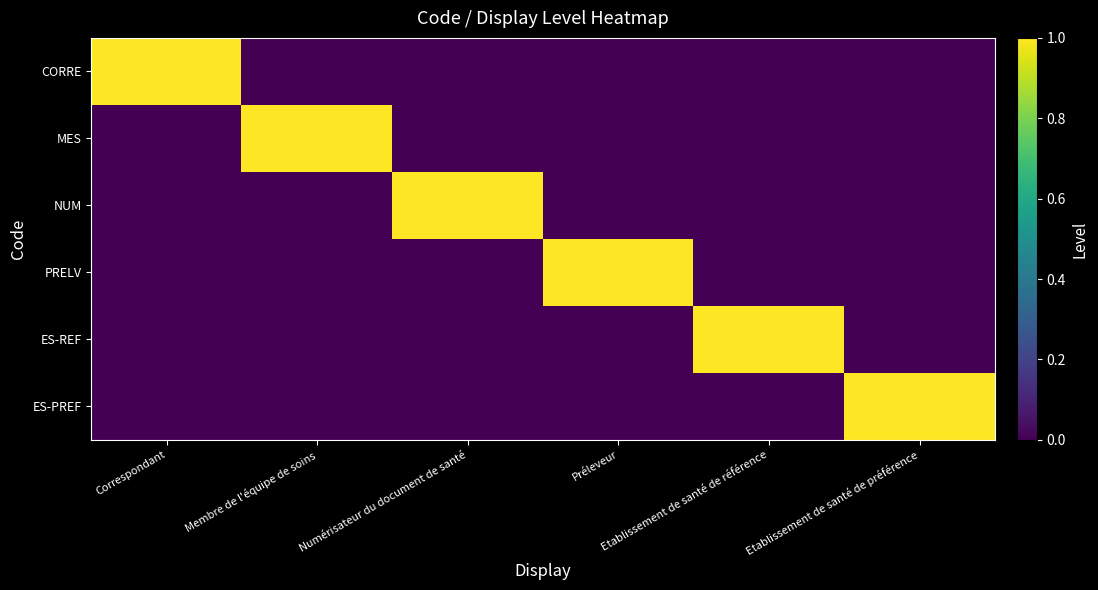

Which has a higher value, Préleveur or Etablissement de santé de référence?

Préleveur